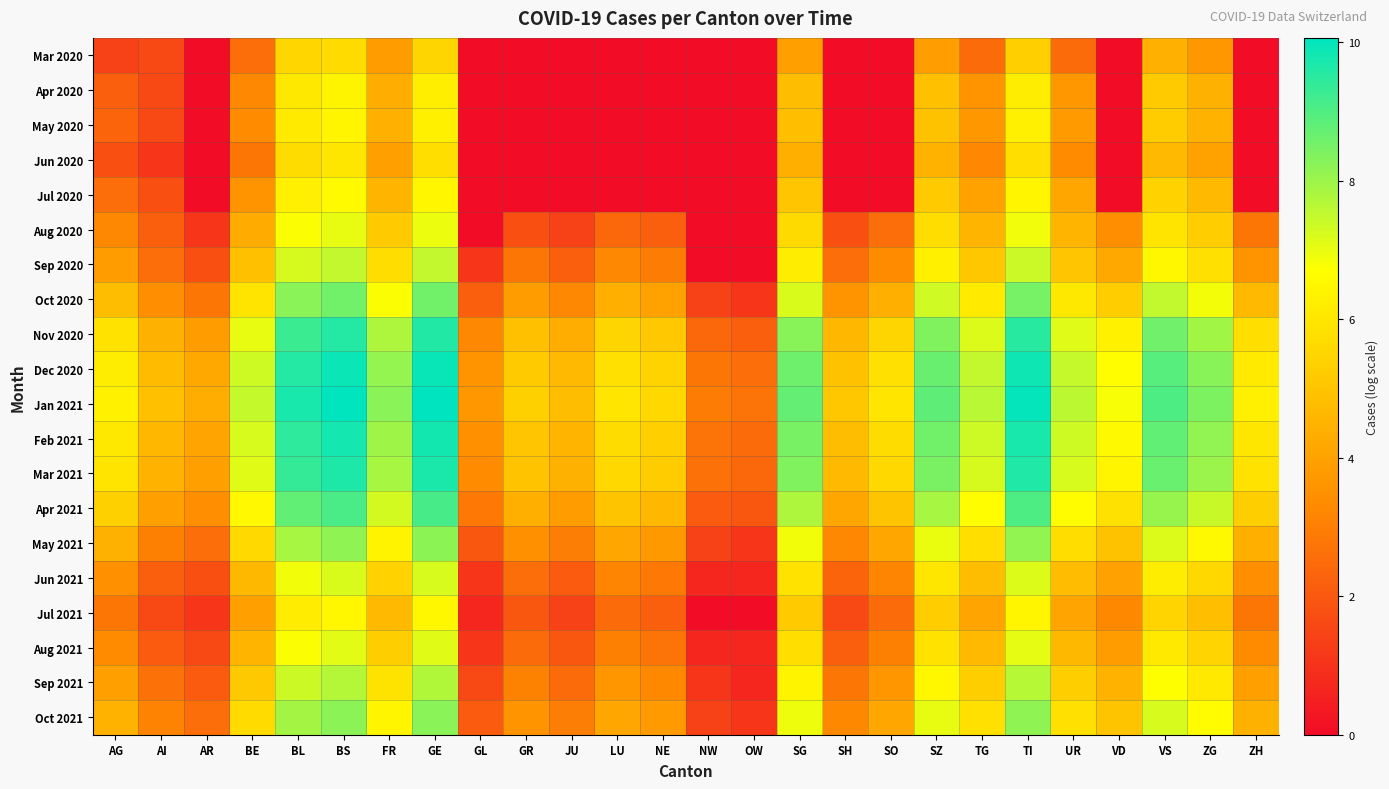

List the series in order of their peak value, highest first.

Jan 2021, Dec 2020, Feb 2021, Mar 2021, Nov 2020, Apr 2021, Oct 2020, Oct 2021, May 2021, Sep 2021, Sep 2020, Jun 2021, Aug 2021, Aug 2020, Jul 2020, Jul 2021, May 2020, Apr 2020, Jun 2020, Mar 2020